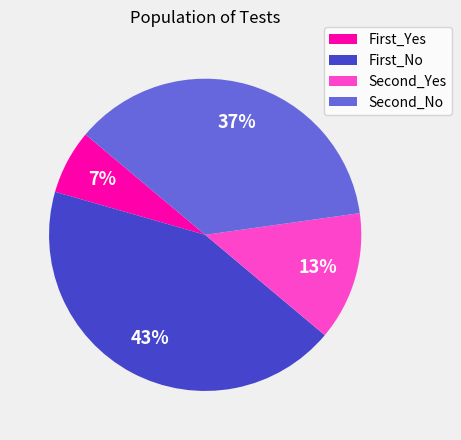

Is the sum of First_No and Second_No greater than half?

Yes